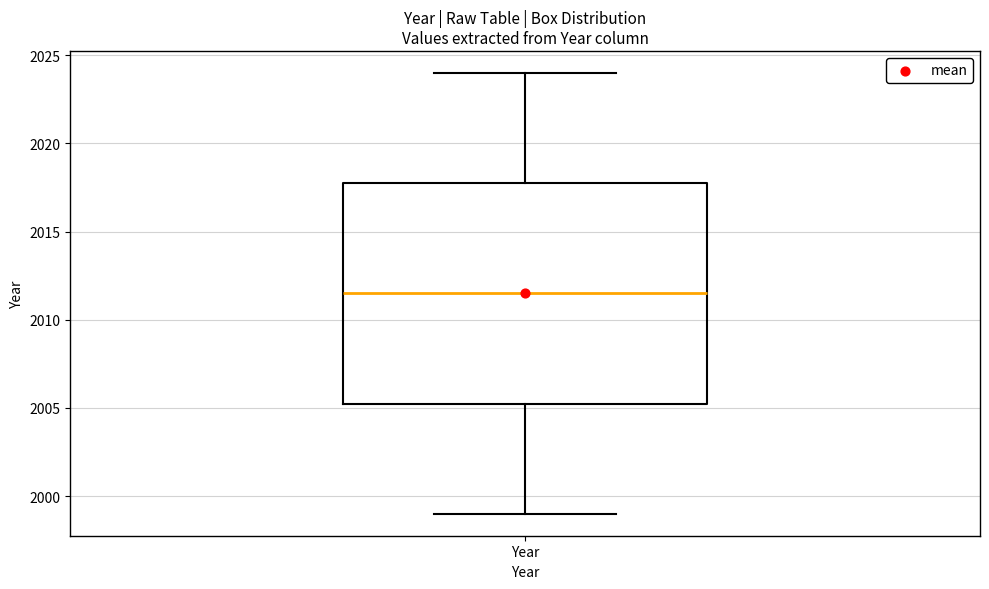

Transcribe this box plot: give where the median line is, the range the box spans, and where the two whiskers end, as read against the y-axis. The values are not printed on the chart, so give them approximately, as read against the axis.

median 2011.5, box 2005.5 to 2018.0, whiskers 1999.0 to 2024.0